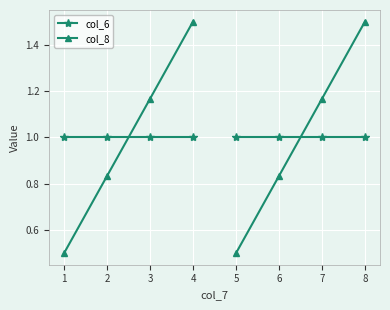

Is it true that col_8 equals 0.3 at 1?

False